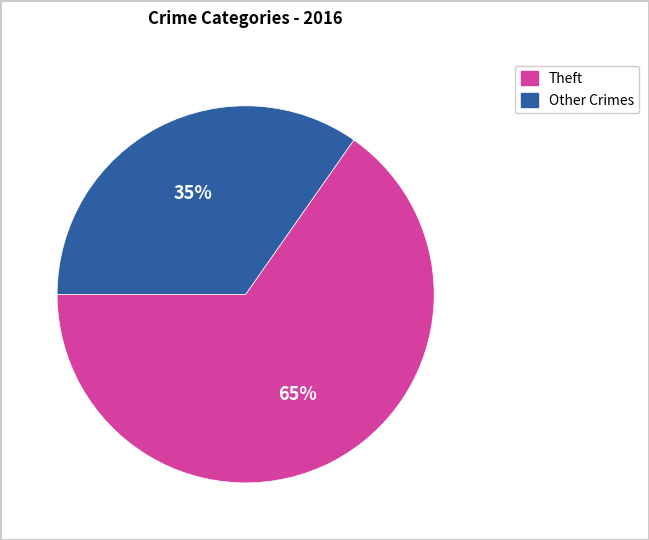

Is there a majority slice in this chart?

Yes